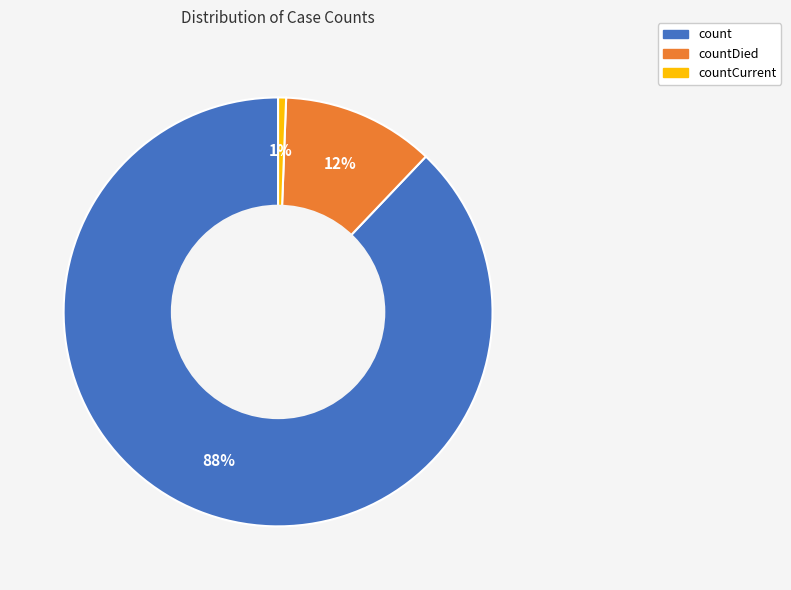

To the nearest percent, what is the average slice percentage?

33%